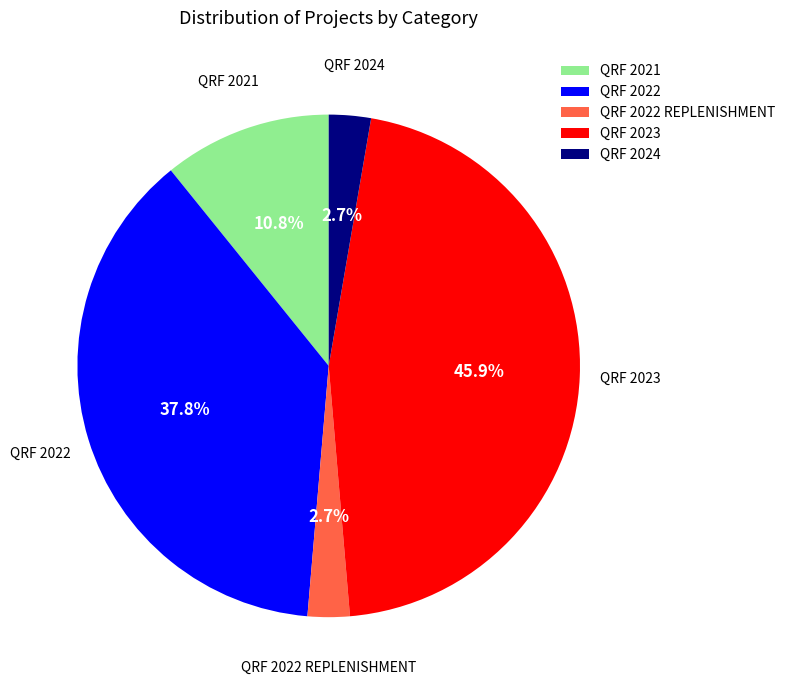

Which has a higher value, QRF 2022 REPLENISHMENT or QRF 2021?

QRF 2021